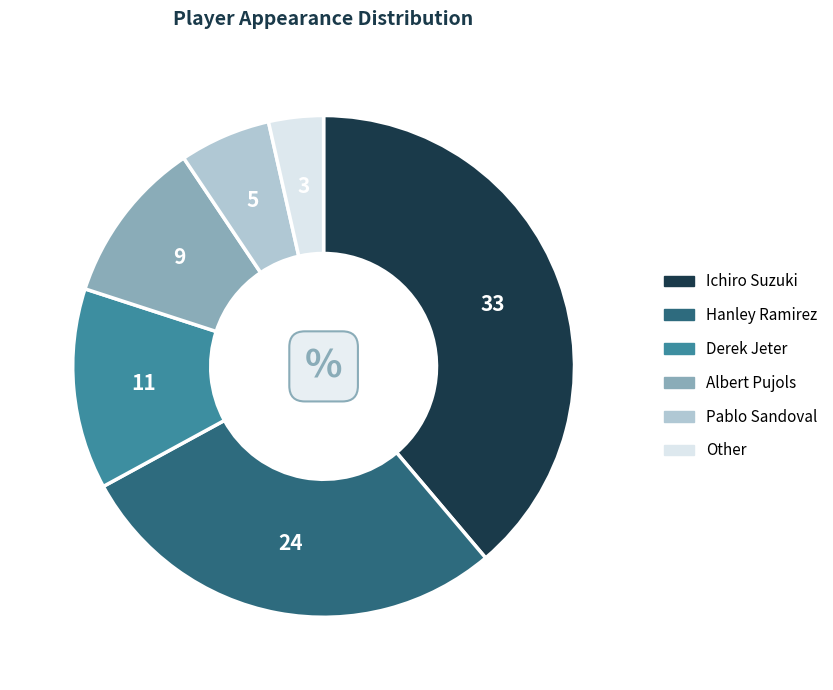

Count the number of slices in the pie.

6